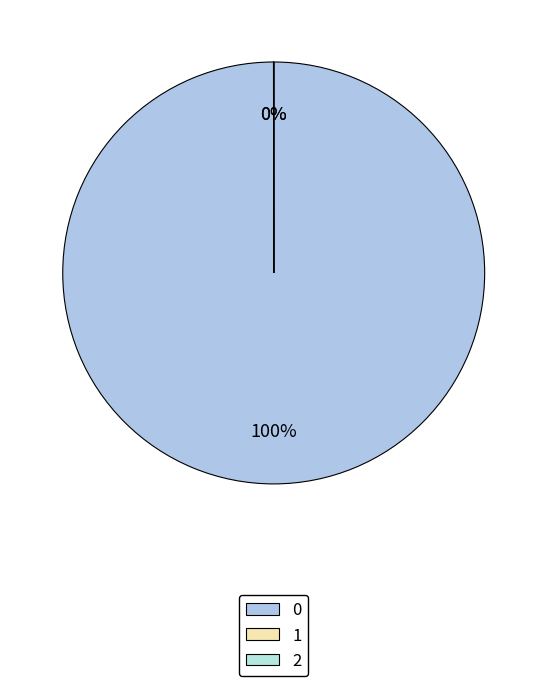

True or false: 1 accounts for 1% of the total.

False